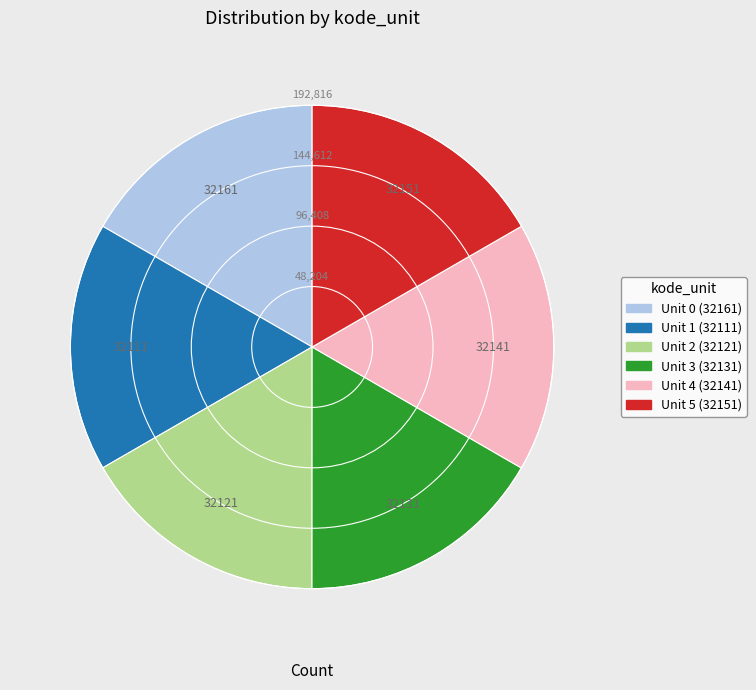

Is there any slice that represents more than half of the pie?

No